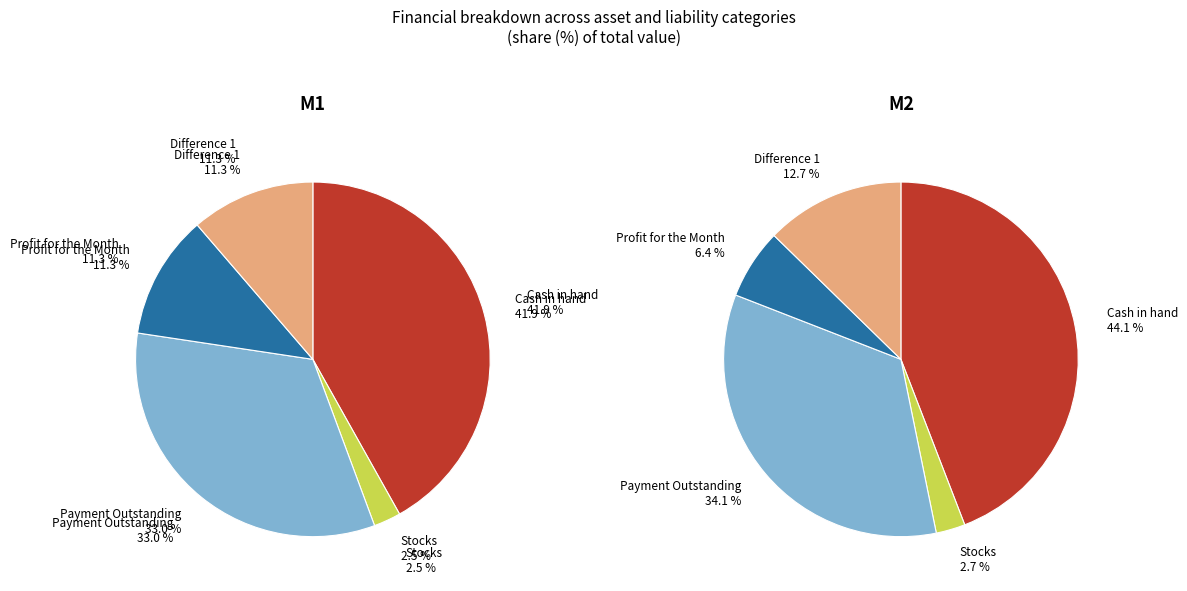

How much of the chart is everything except 3?

88.7%